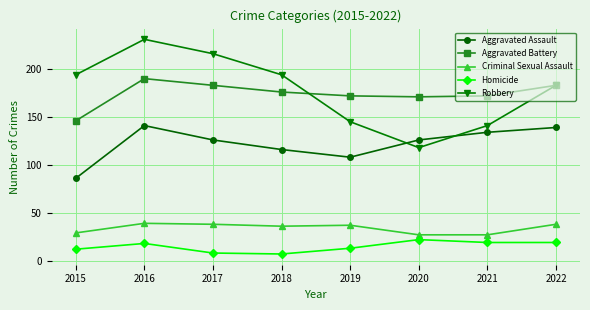

Where is the first local maximum for Homicide?

2016